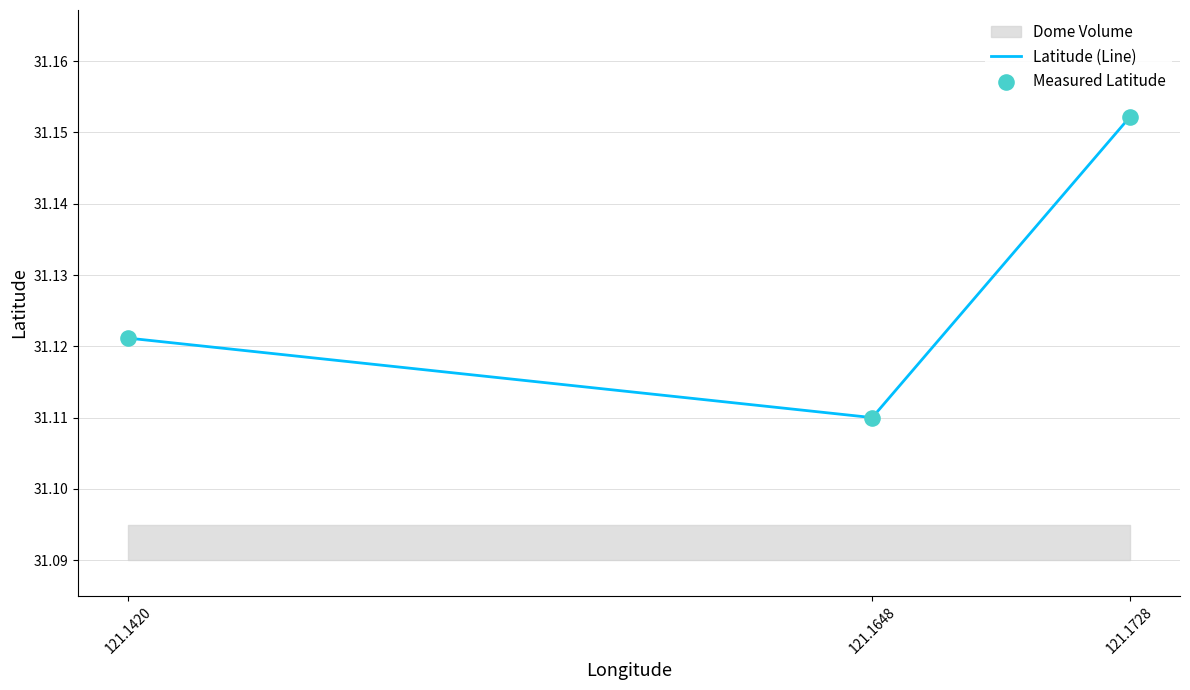

What is the total value across all series at 121.1728?

62.3